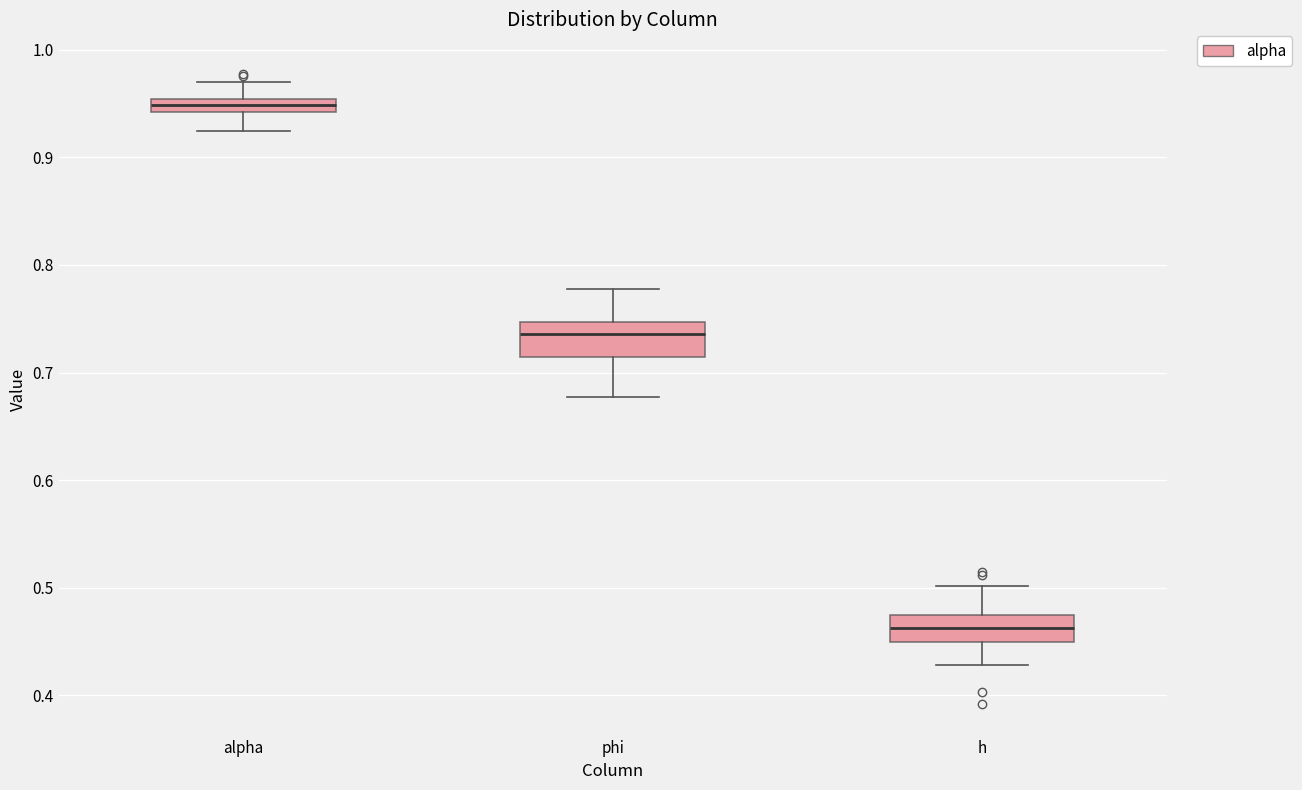

Where is the lower edge of the box for h on the y-axis? The values are not printed on the chart, so give them approximately, as read against the axis.

0.45